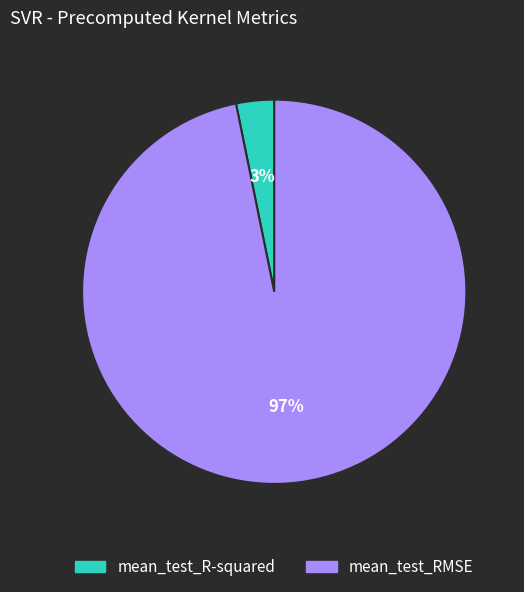

How many segments does this pie chart have?

2